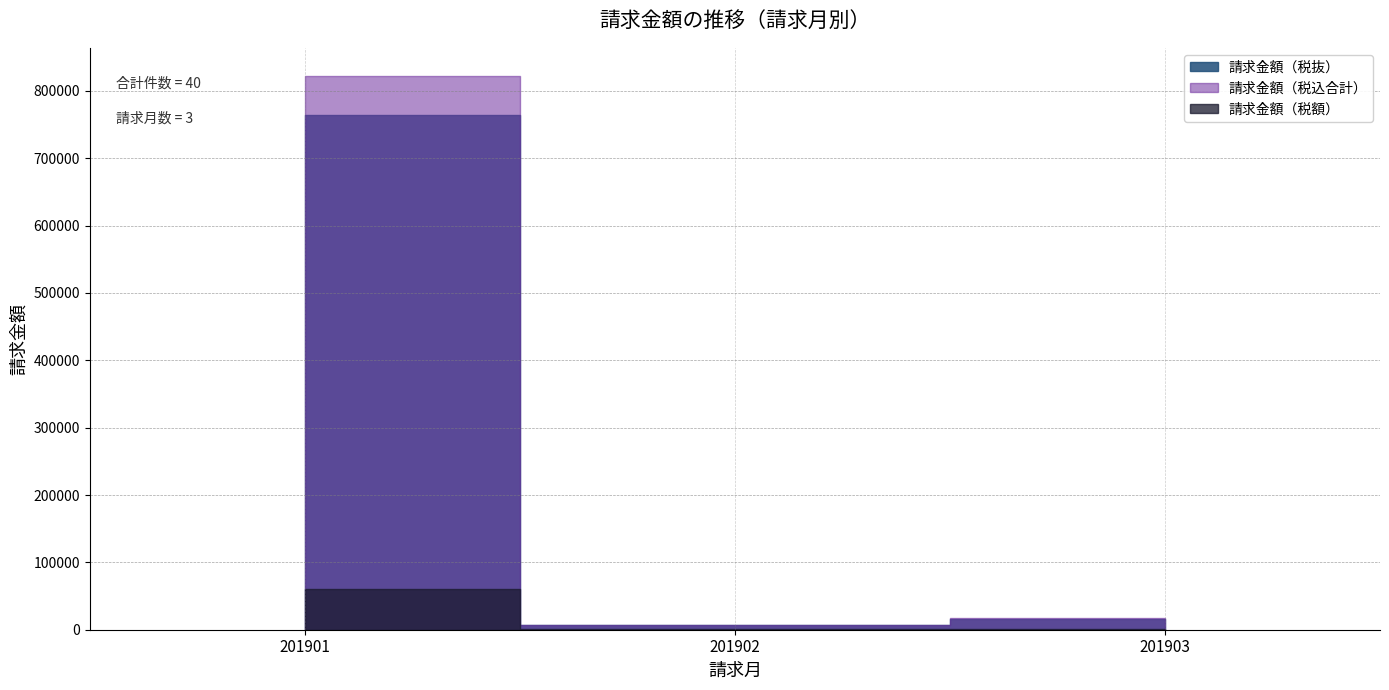

True or false: 請求金額（税抜） and 請求金額（税込合計） cross at least once.

False